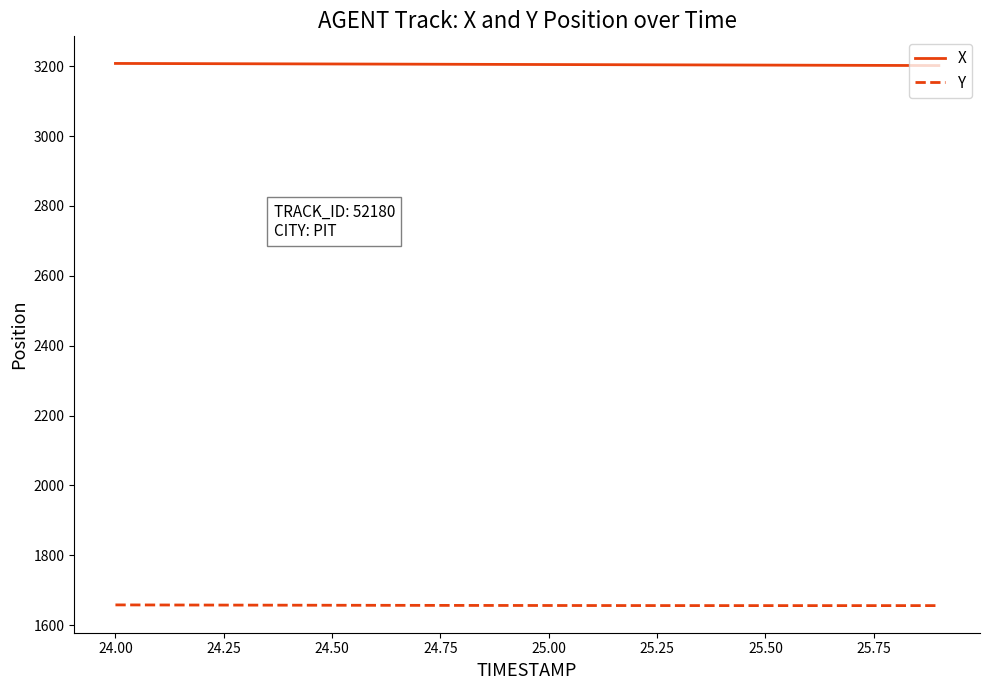

True or false: Y and X intersect in this chart.

False